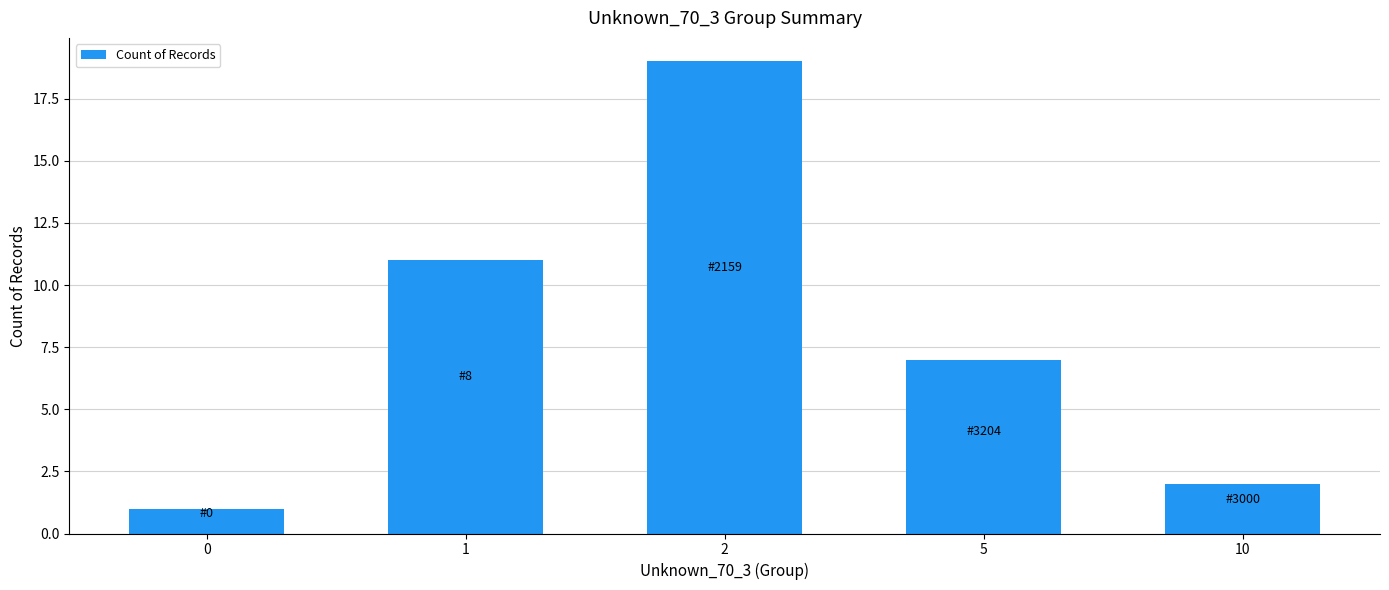

Rank the categories by value from lowest to highest.

0, 10, 5, 1, 2